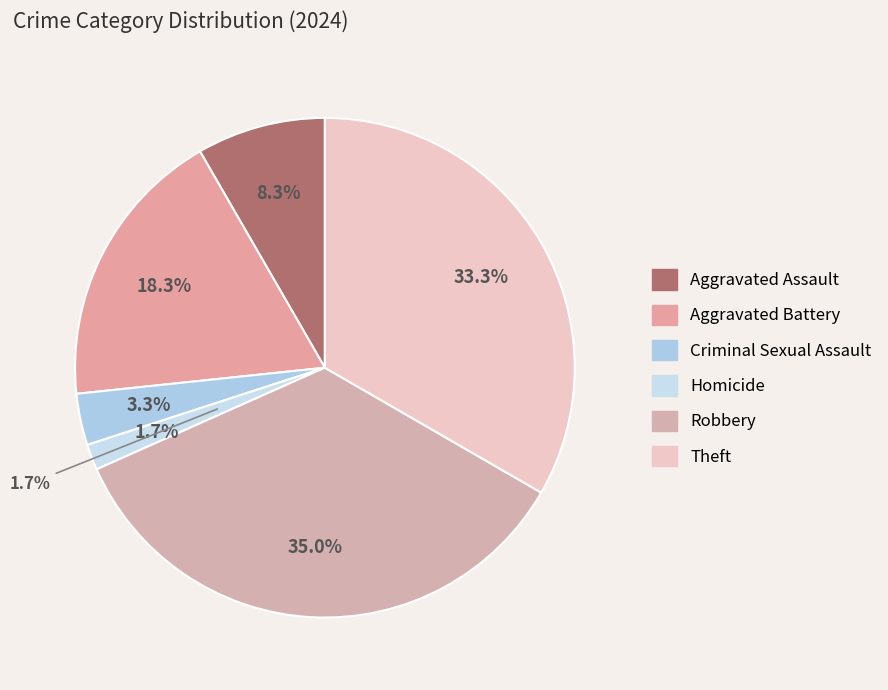

Count the number of slices in the pie.

6